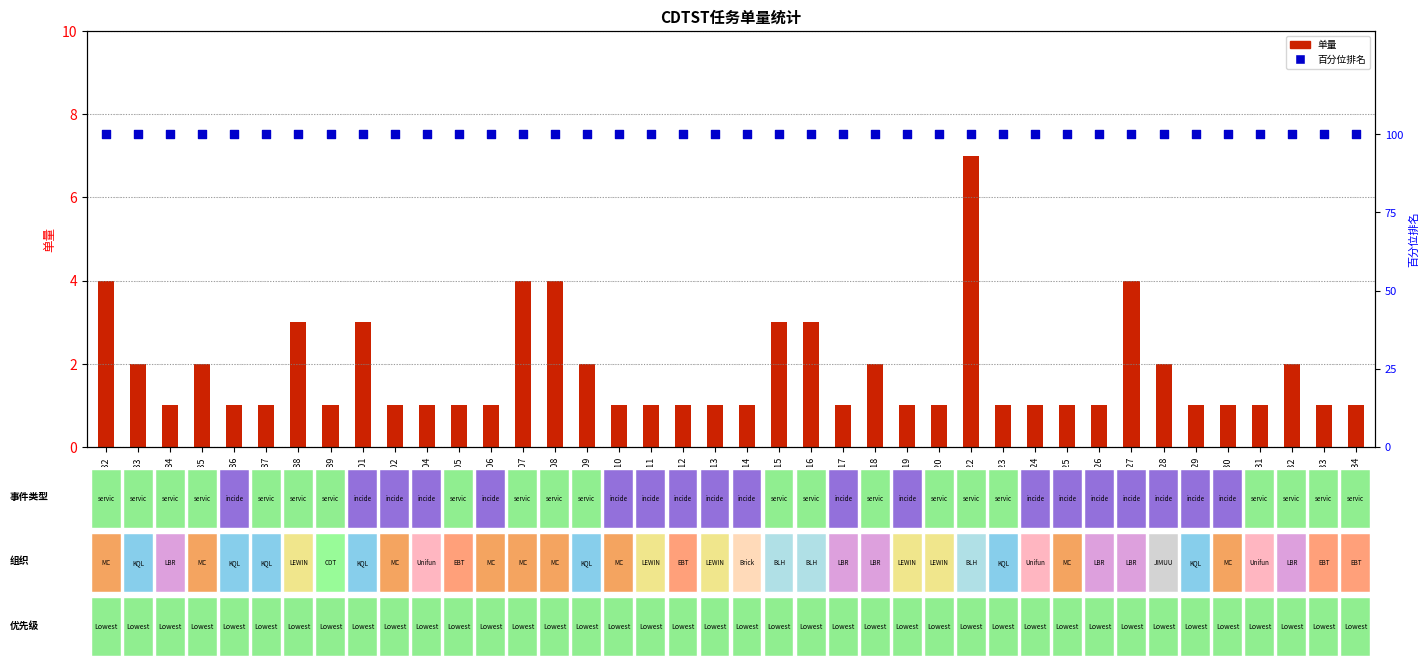

Is the value of 百分位排名 at CDTST-2088 greater than the value of 单量 at CDTST-2123?

Yes